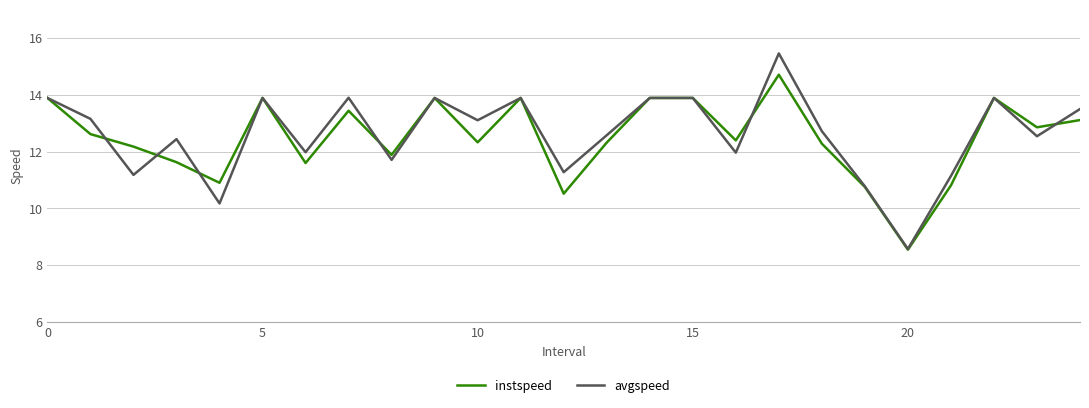

What is the minimum value shown in the chart?

8.5